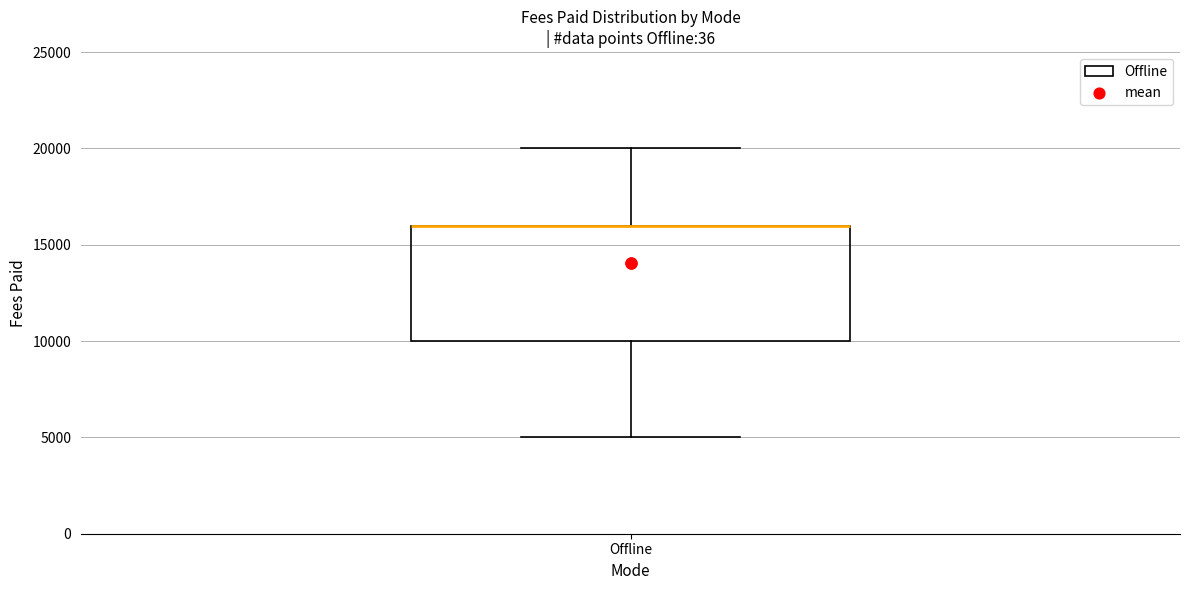

Transcribe this box plot: give where the median line is, the range the box spans, and where the two whiskers end, as read against the y-axis. The values are not printed on the chart, so give them approximately, as read against the axis.

median 16000 (drawn on the box's upper edge), box 10000 to 16000, whiskers 5000 to 20000